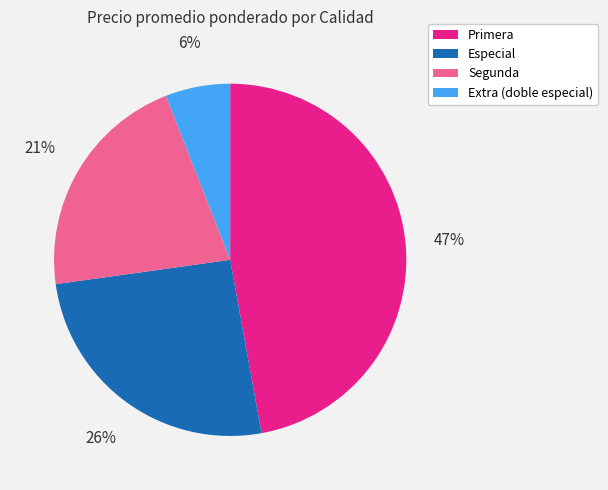

Between Especial and Extra (doble especial), which is larger?

Especial